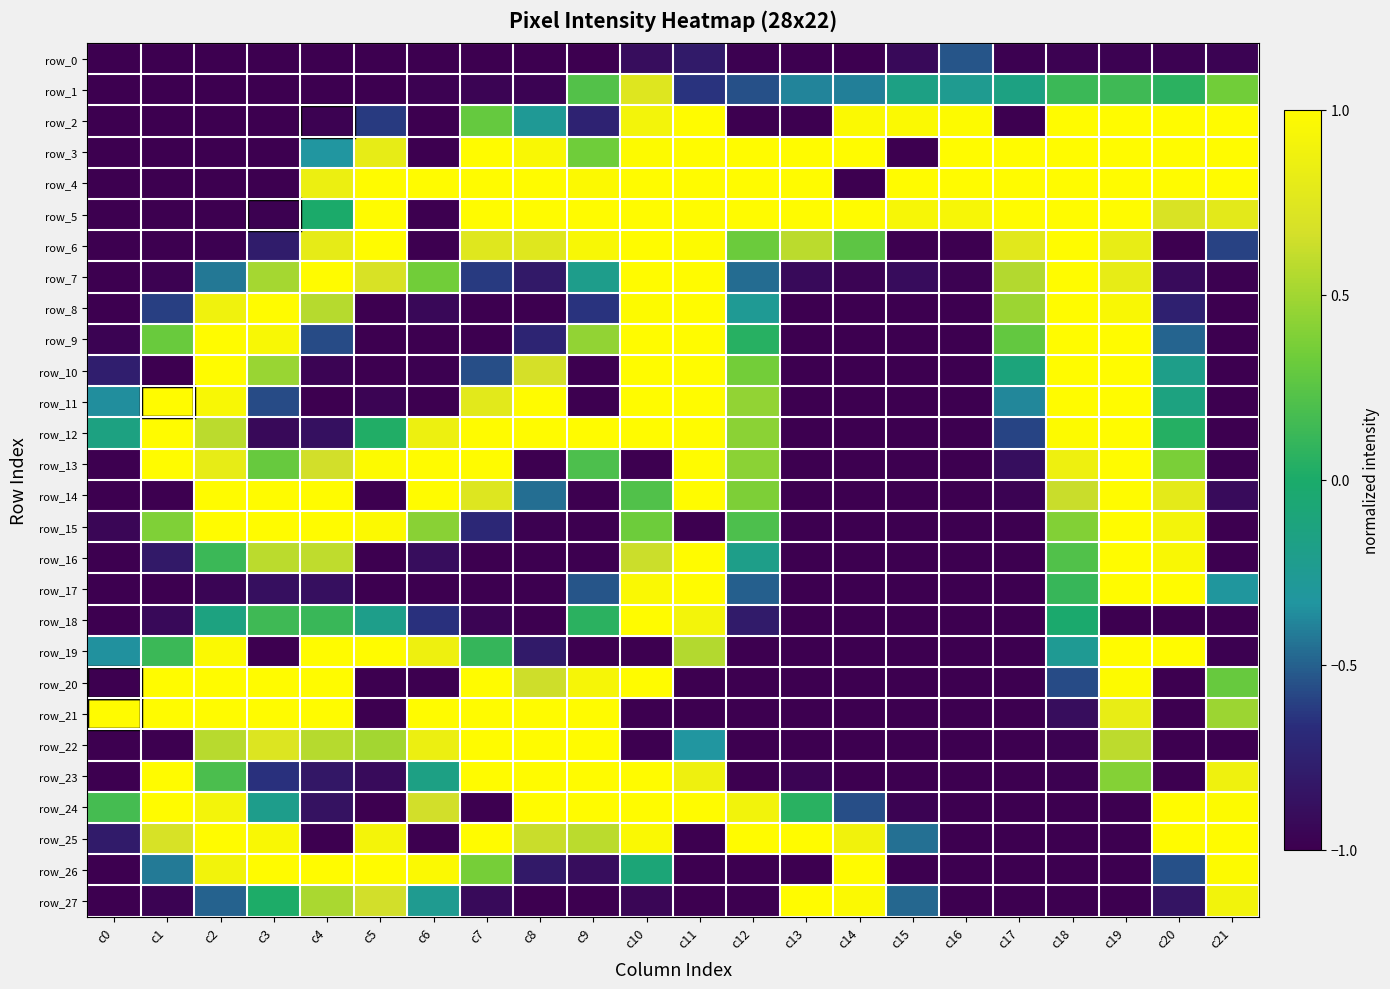

What is the difference between the second highest and second lowest values in the row_15 series?

2.0